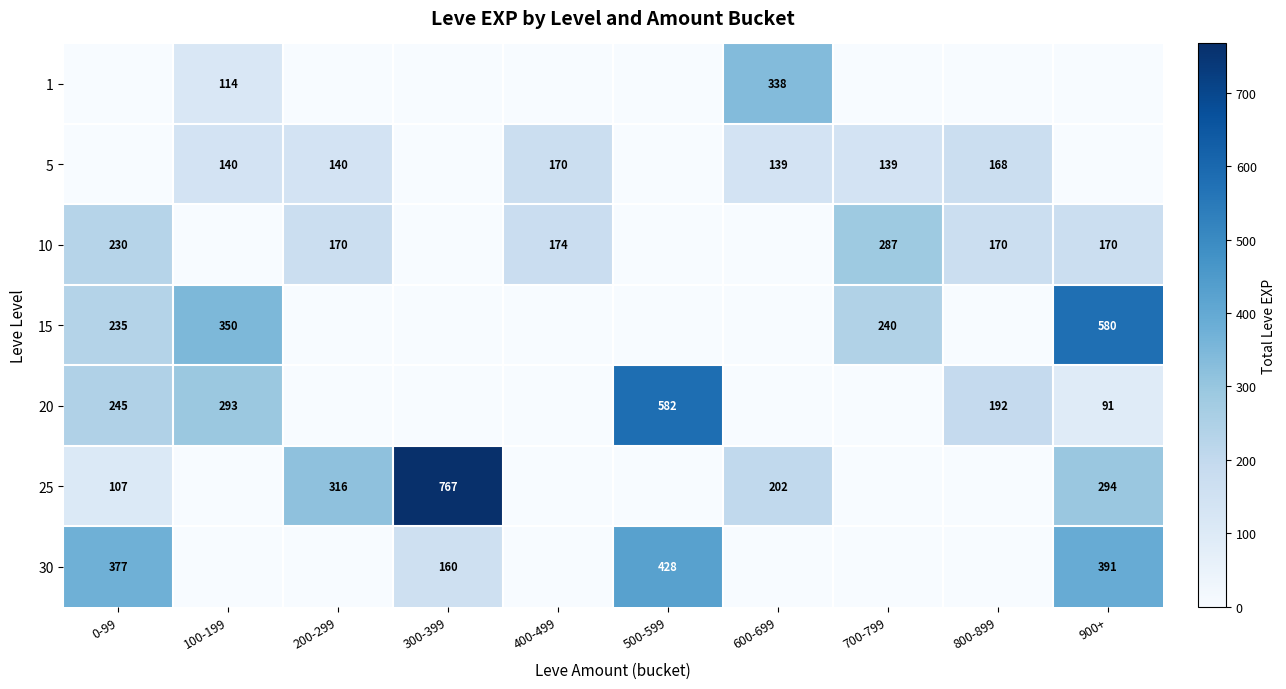

The value of 5 at 700-799 is 190. True or false?

False